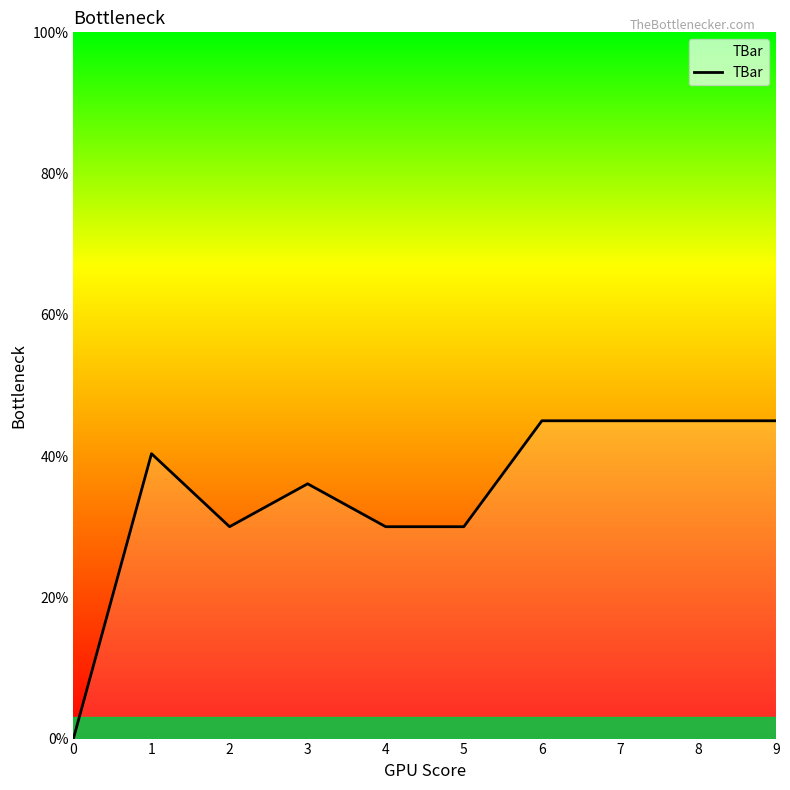

What is the difference between the maximum and minimum values?

45.0